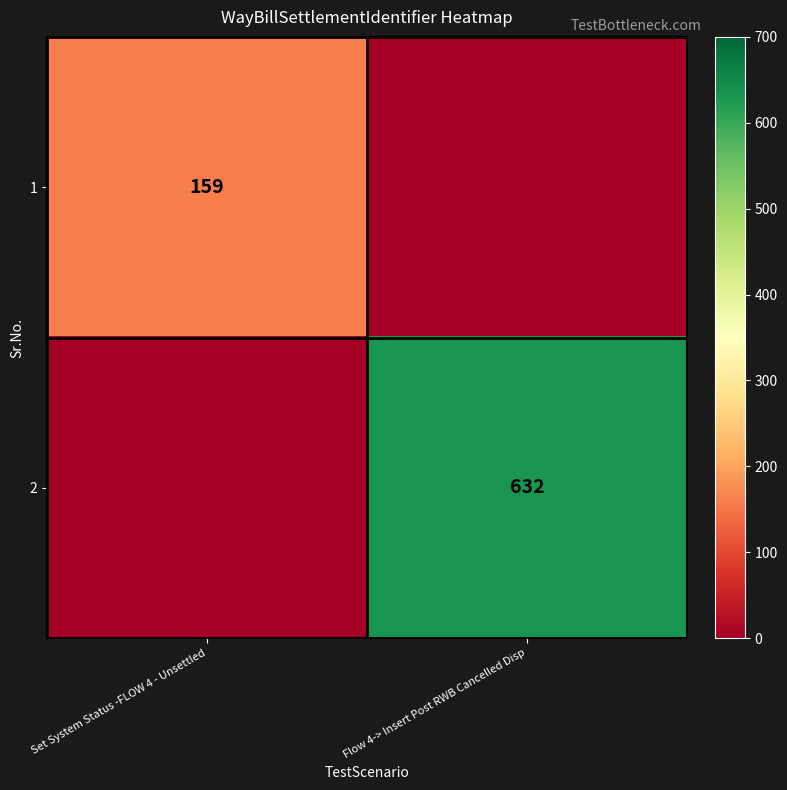

Count the number of data series in this chart.

2